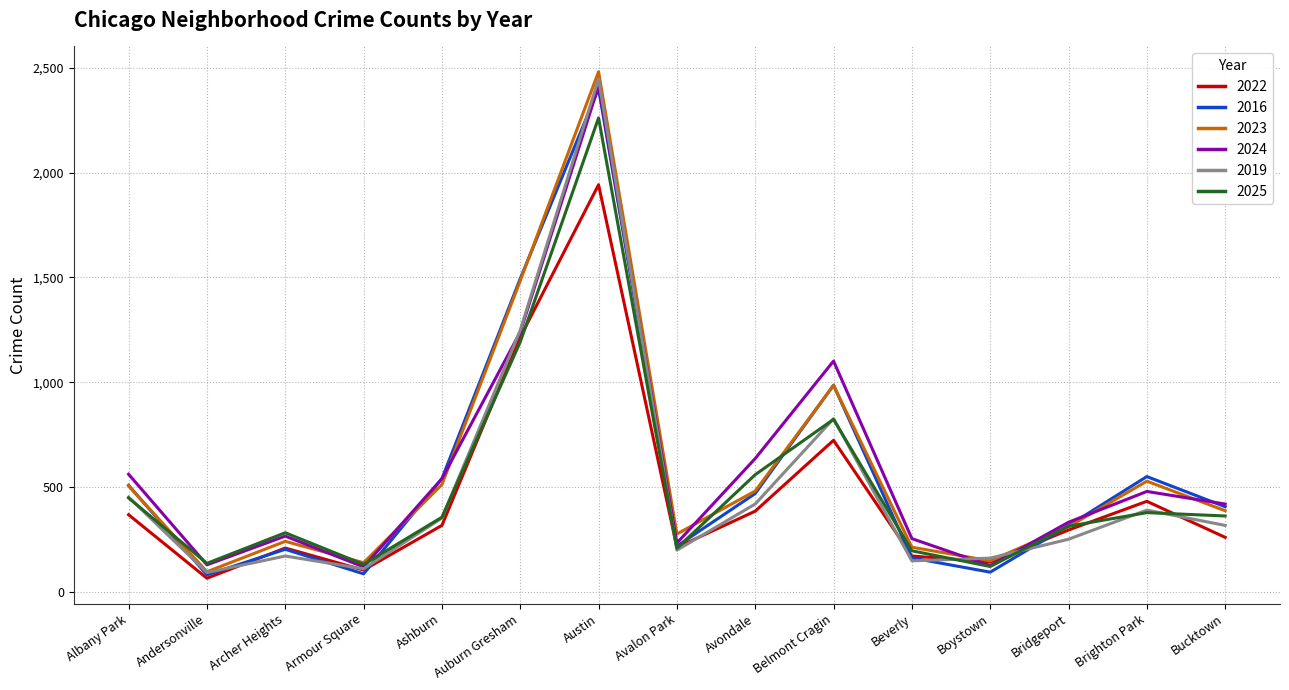

What is the minimum value for 2024?

119